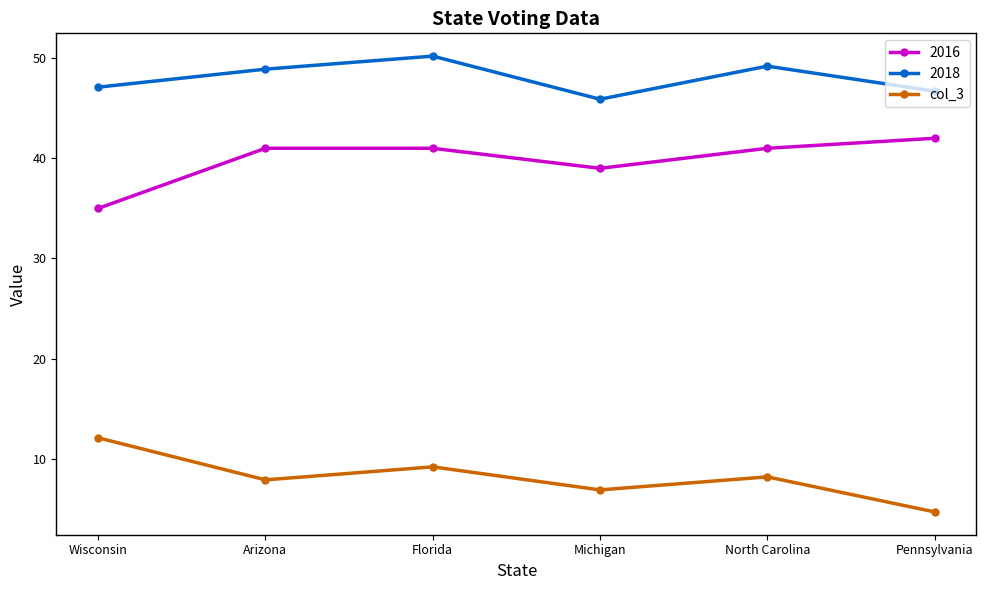

True or false: 2016 has more than 2 interior local peaks.

False